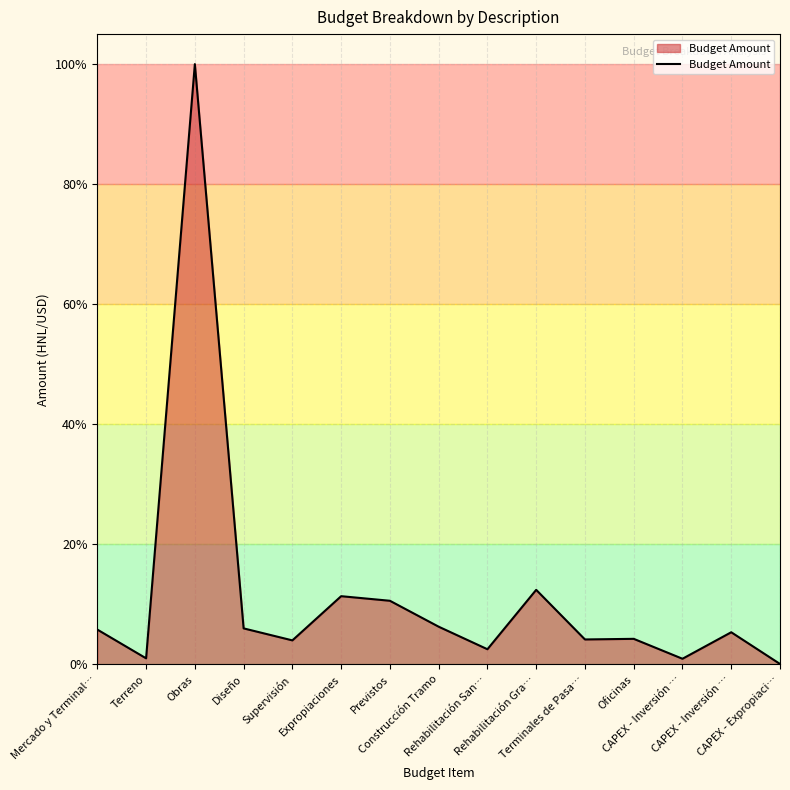

Is this an area chart (filled region under the line)?

Yes